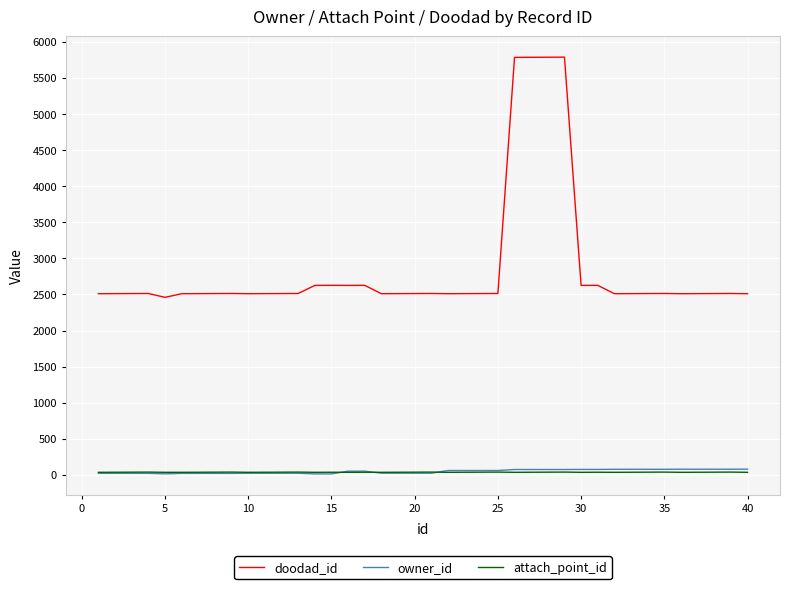

Which series has the largest total across all categories?

doodad_id